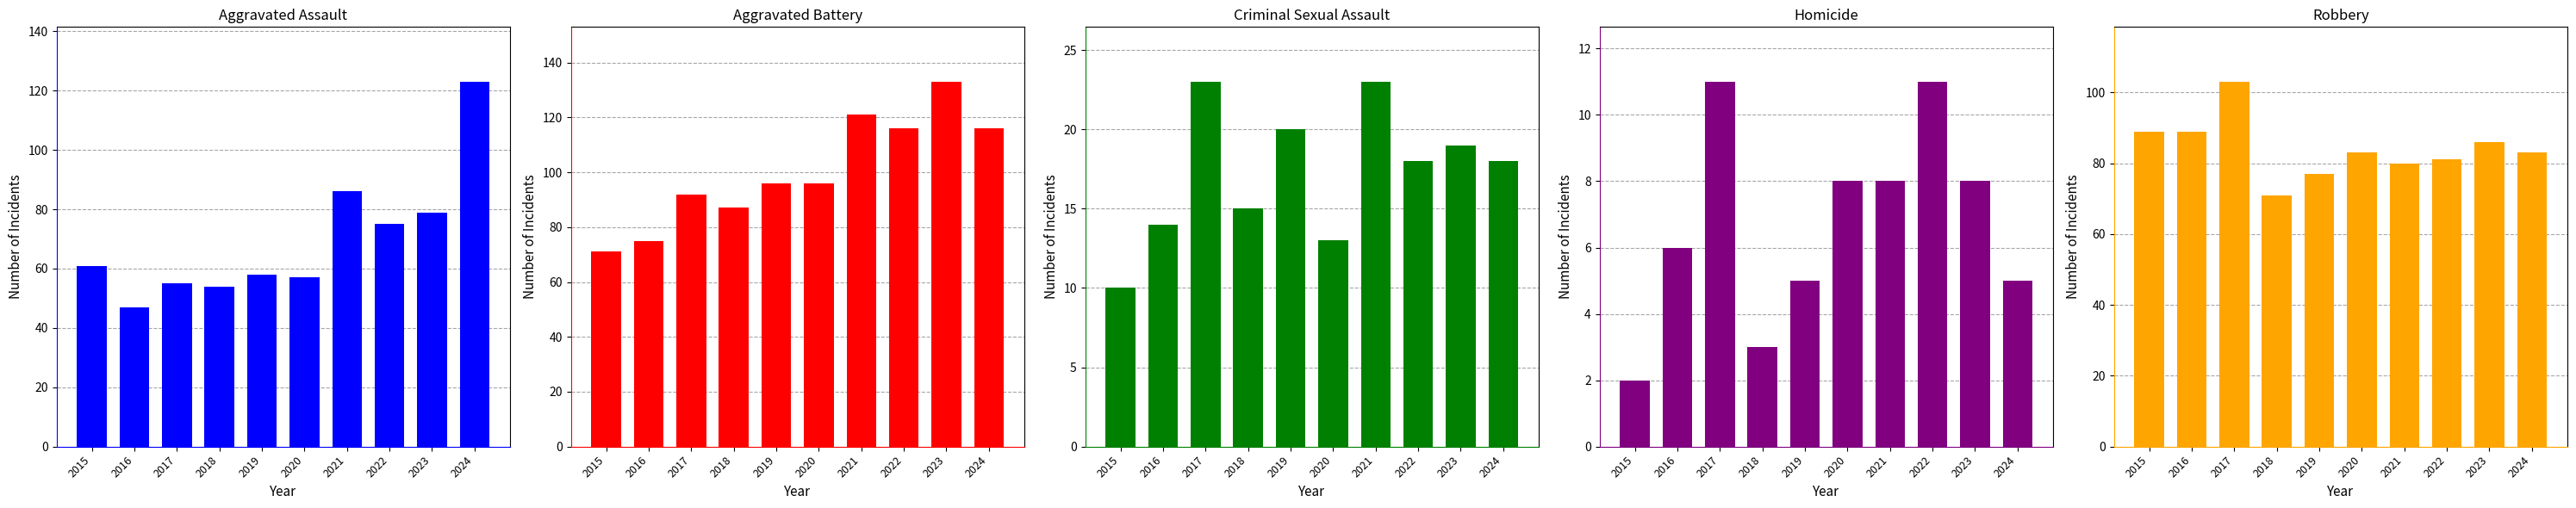

How many data points in Aggravated Assault are less than 61?

5